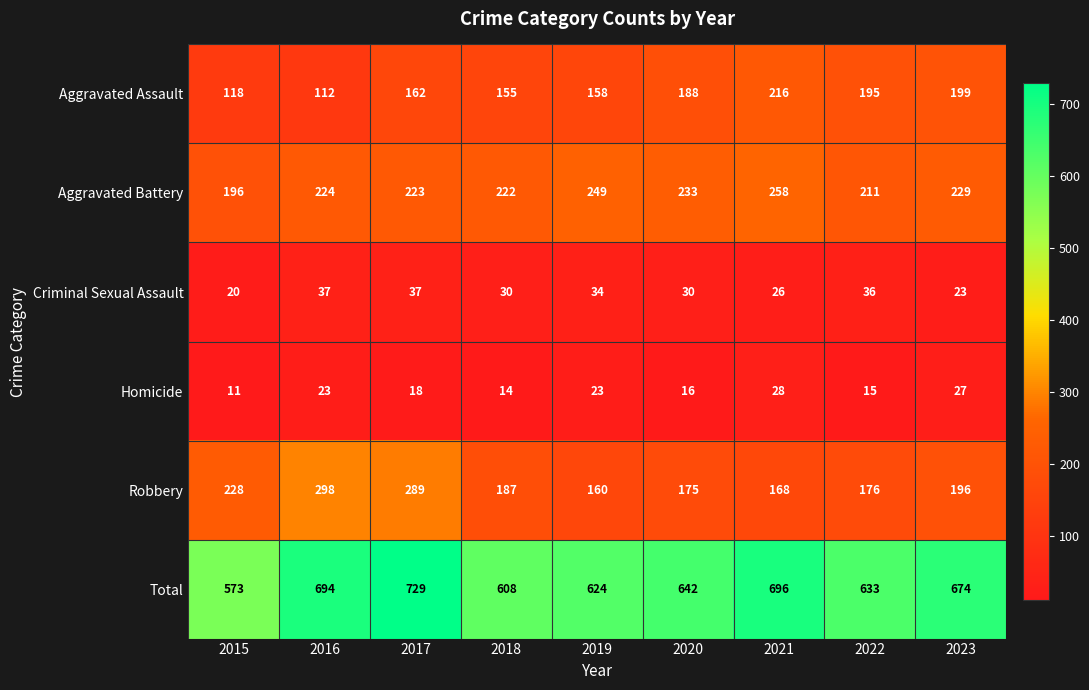

How many categories are shown in the chart?

9